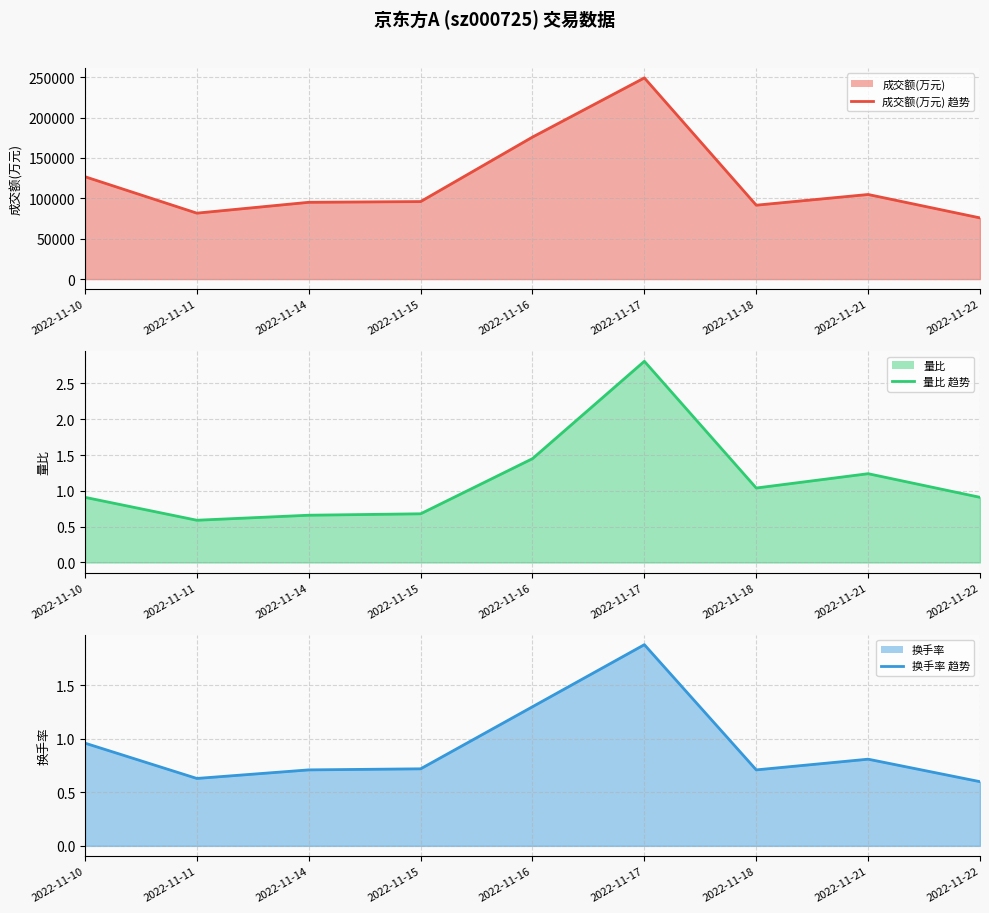

At which category is the sum across all series the highest?

2022-11-17